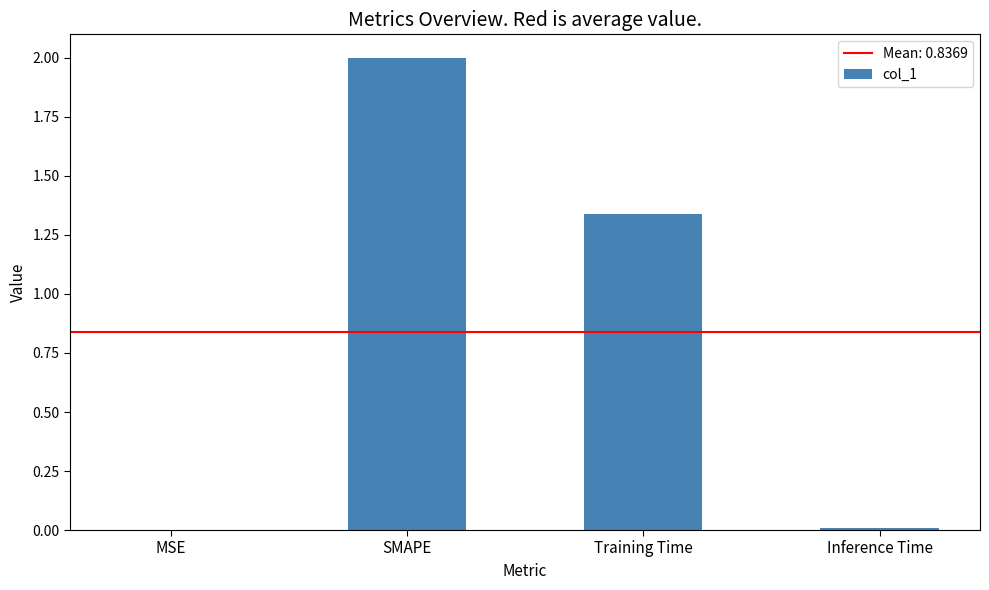

At which label does the data first exceed 1?

SMAPE